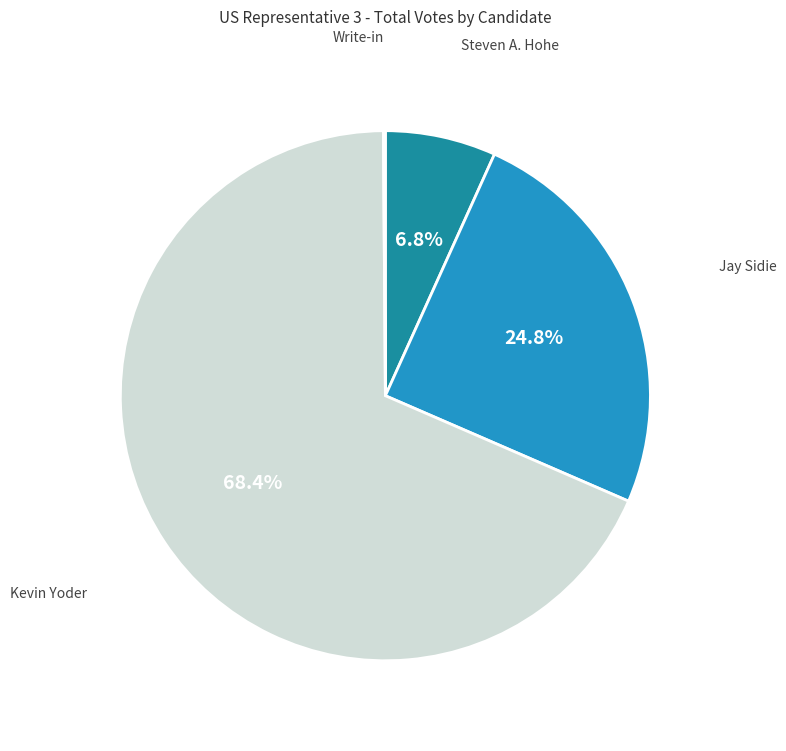

Which category has the biggest portion of the pie?

Kevin Yoder